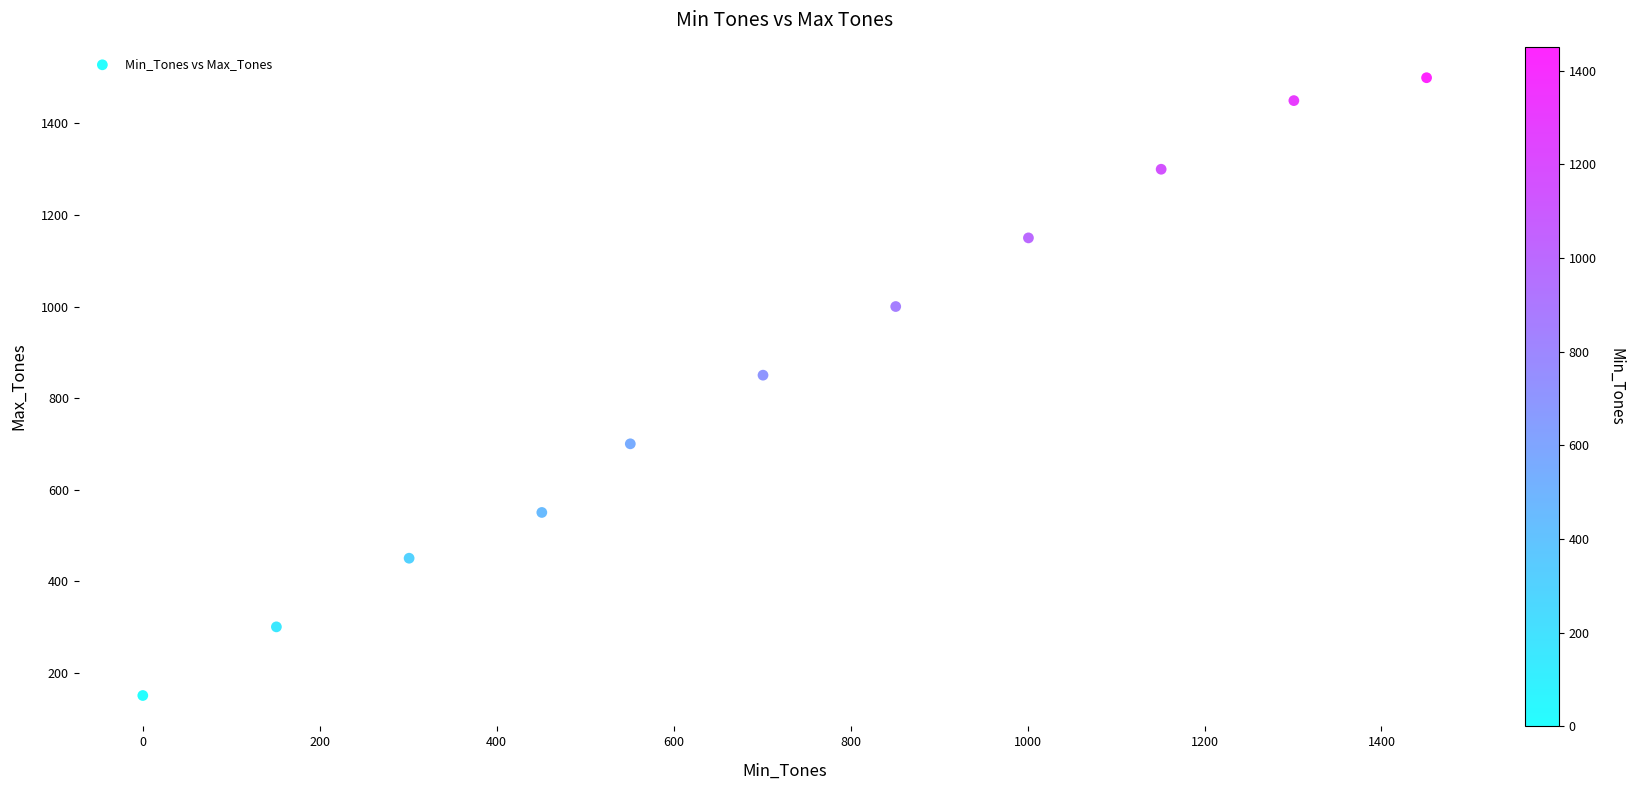

What Y value in the scatter plot is closest to 825?

850